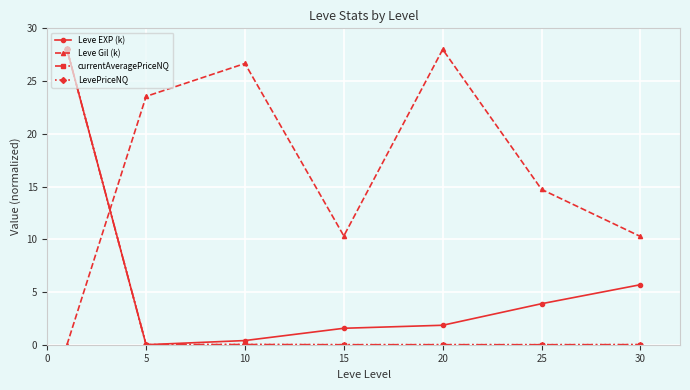

True or false: Leve EXP (k) and Leve Gil (k) intersect in this chart.

True